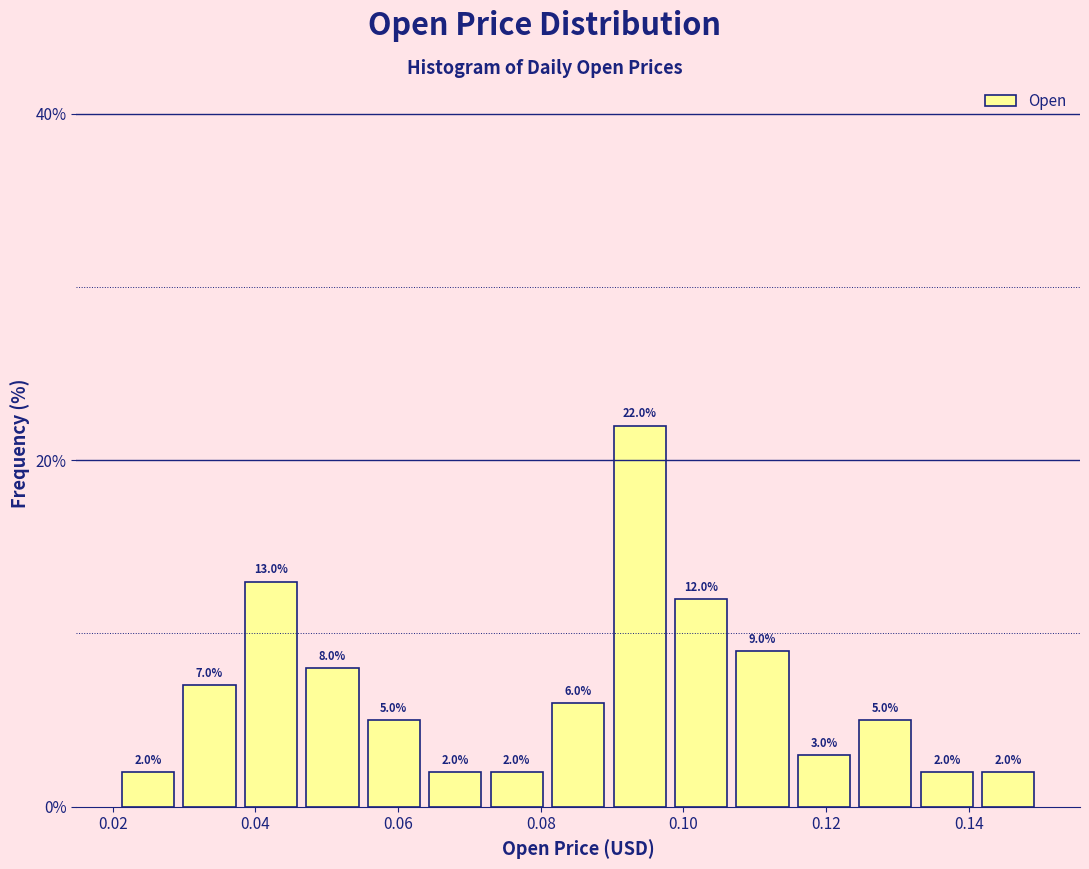

Which range on the x-axis has the tallest bar?

0.090 to 0.098